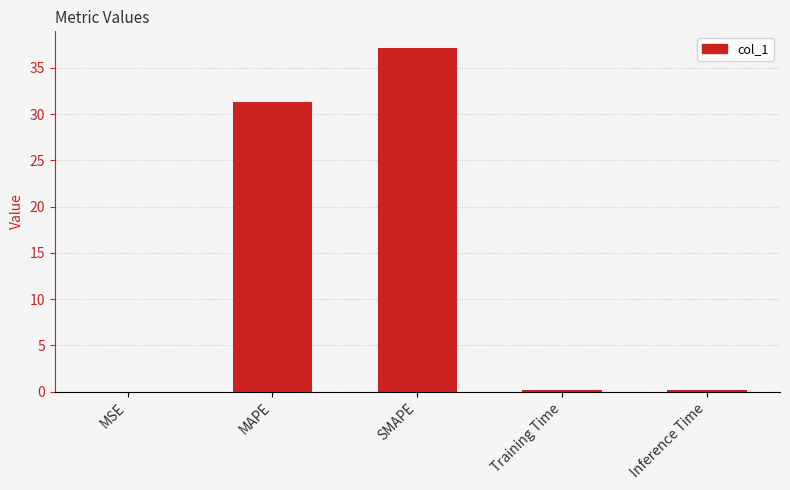

Count the number of categories in the chart.

5